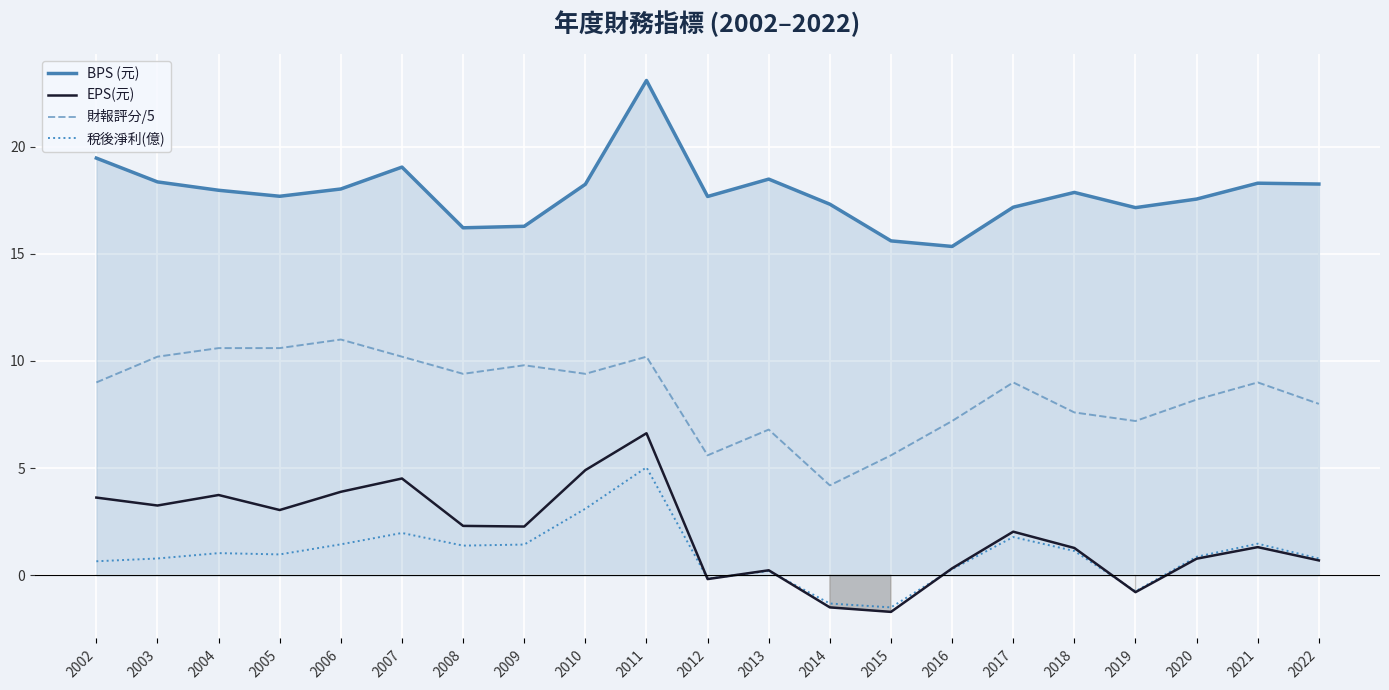

At which label is 稅後淨利(億) closest to 1?

2005